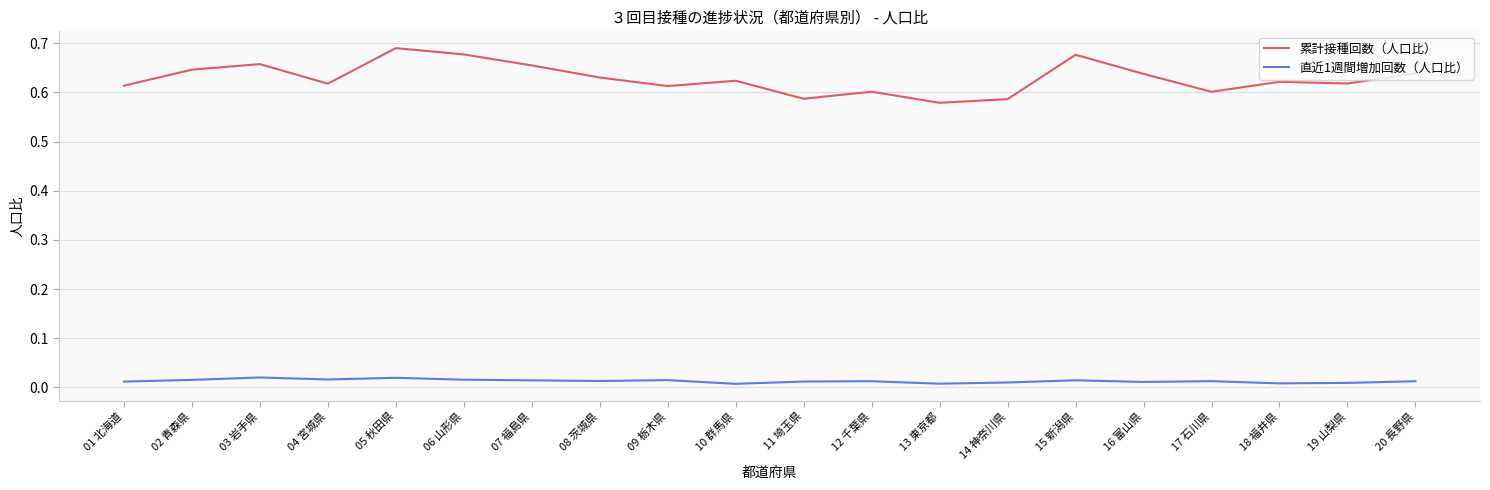

Rank the series at 18 福井県 from highest to lowest value.

累計接種回数（人口比）, 直近1週間増加回数（人口比）